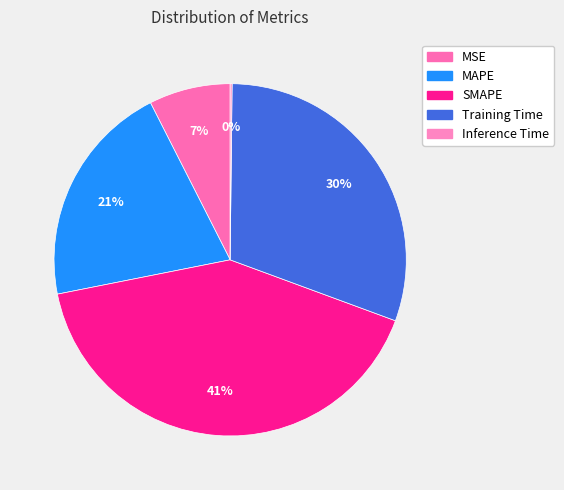

How many segments does this pie chart have?

5